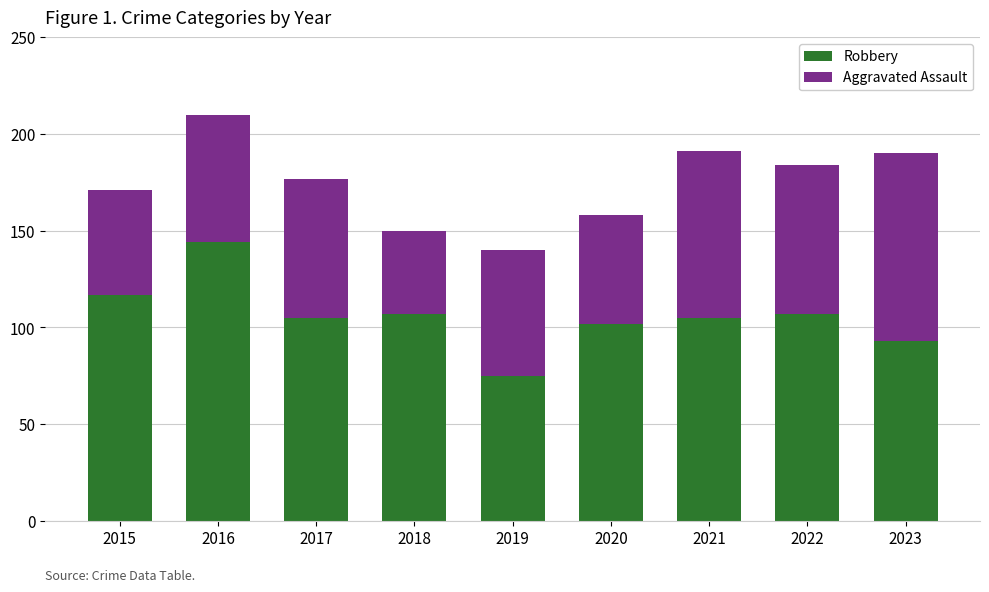

Does the chart contain stacked bars?

Yes